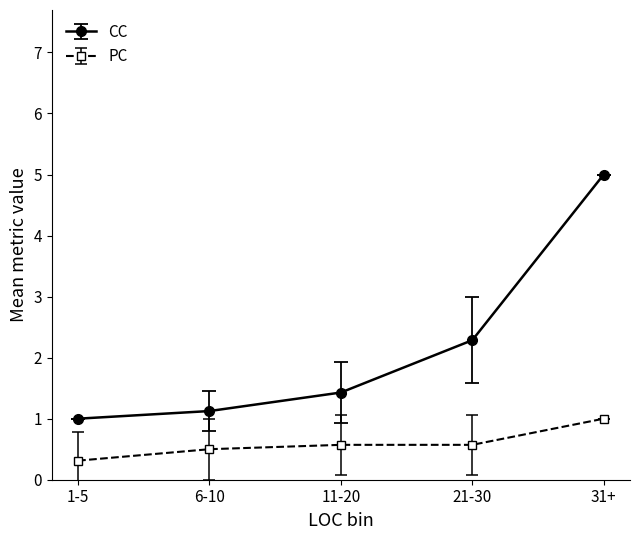

The CC series shows 3.9 at 21-30. True or false?

False